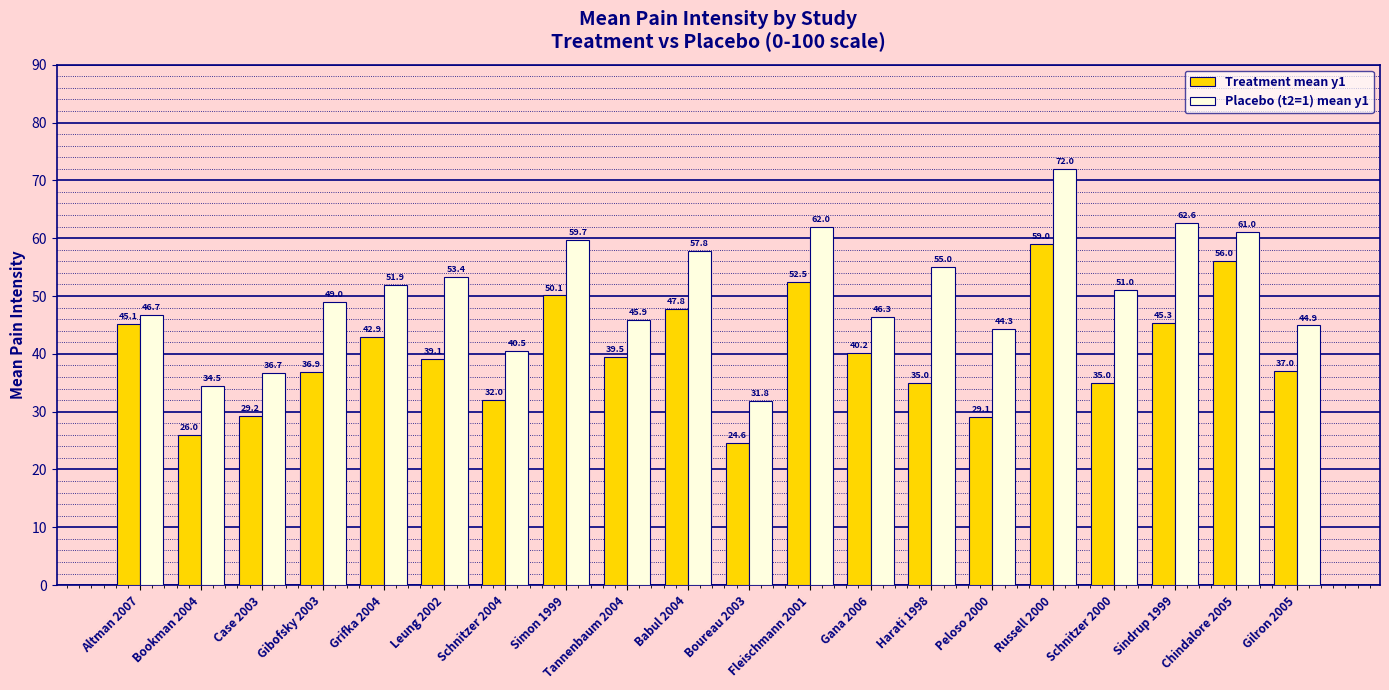

What is the smallest value displayed?

24.6